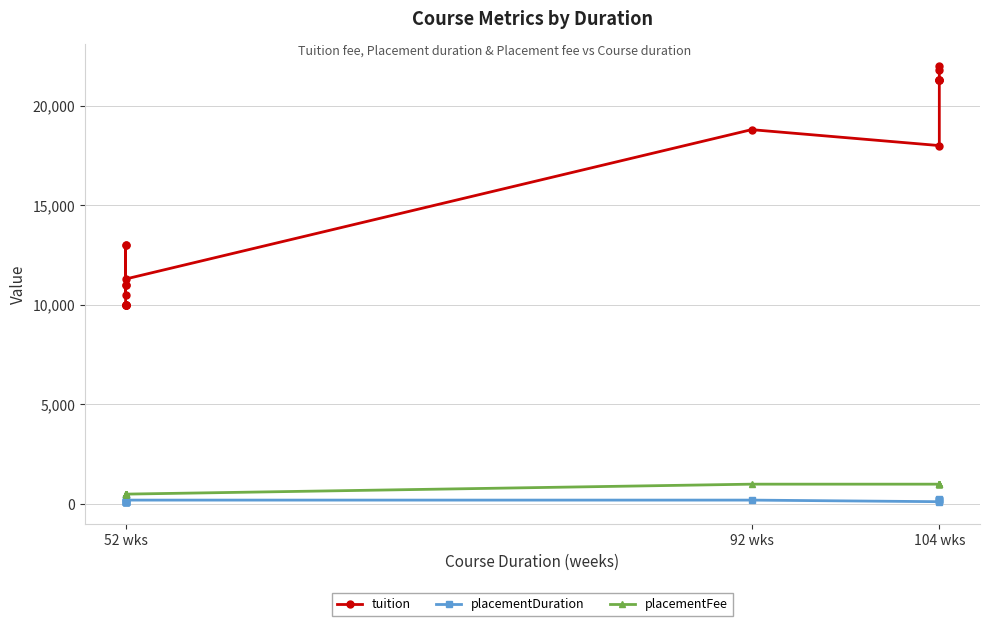

Count the number of data series in this chart.

3